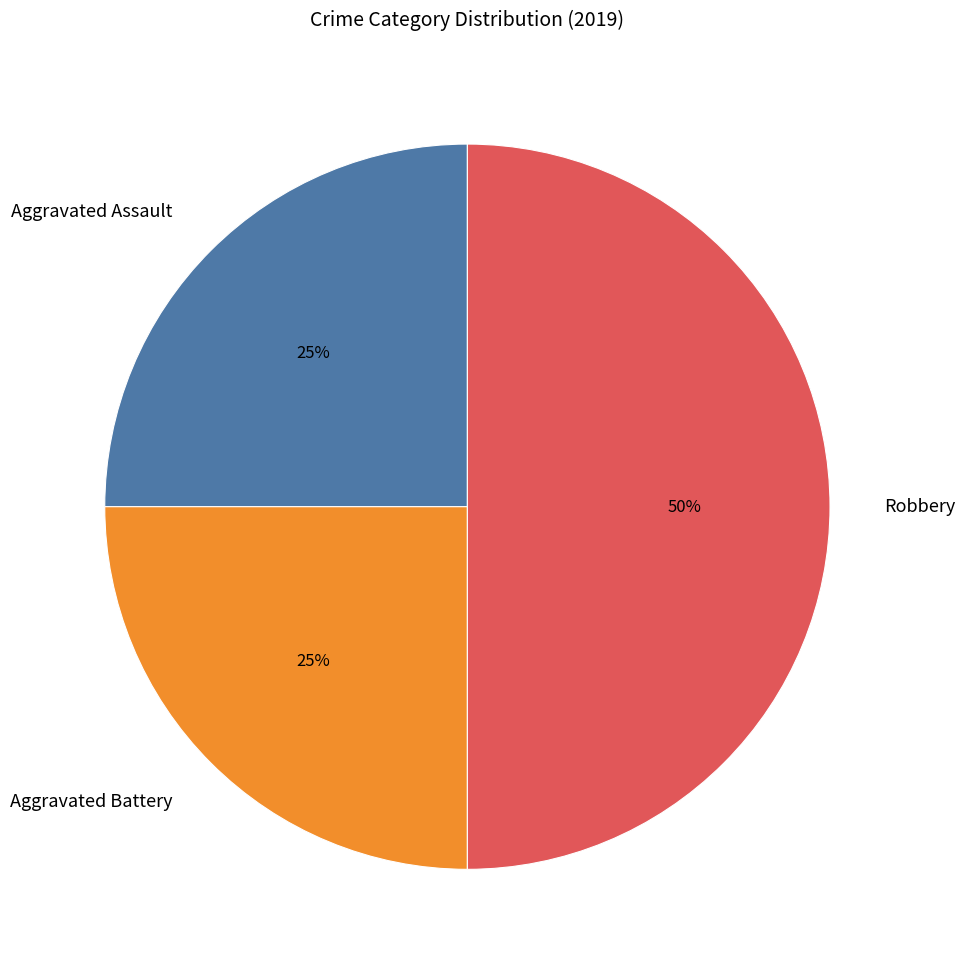

Does Aggravated Battery account for over 50% of the chart?

No